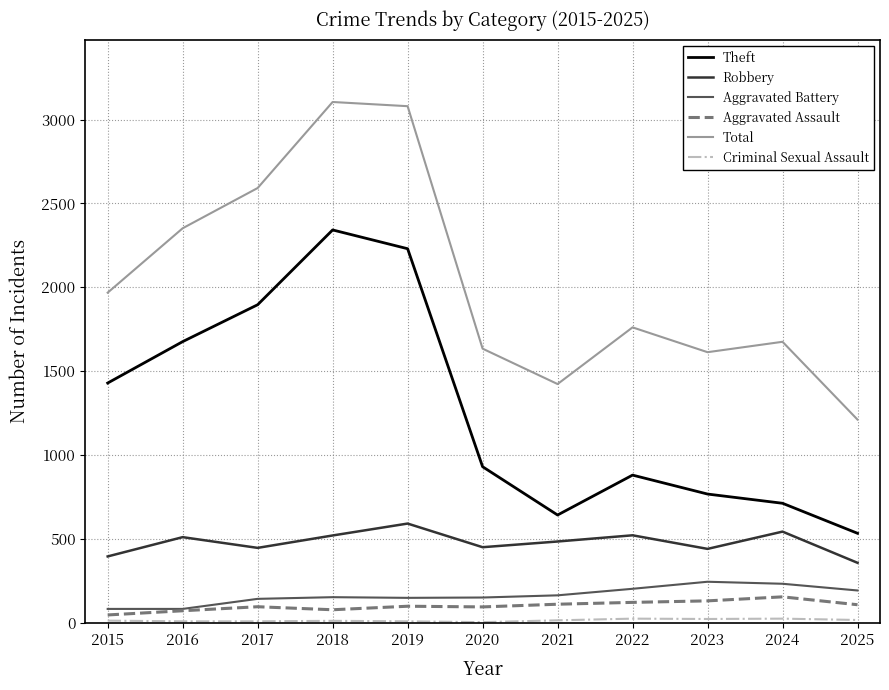

At which label does Theft reach its minimum?

2025